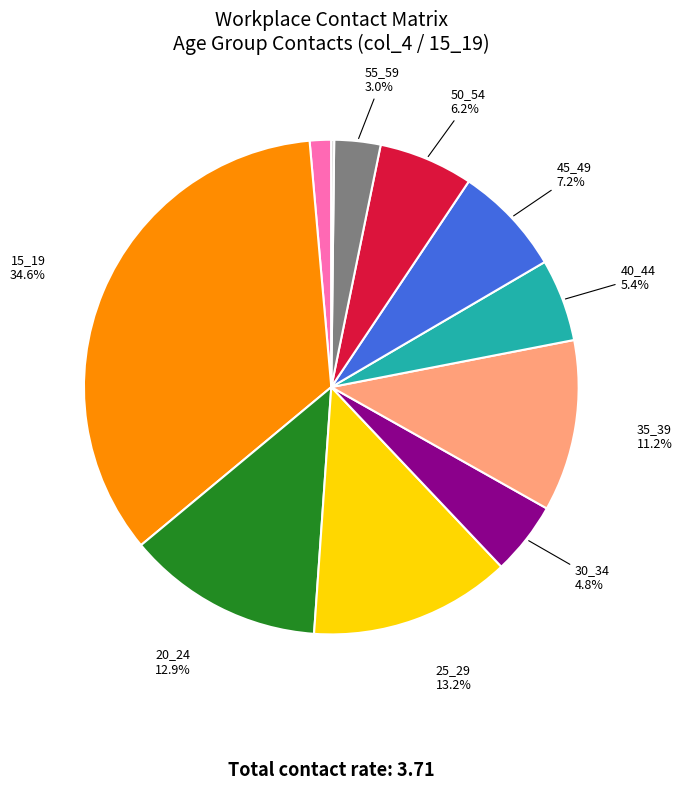

Does any single category account for the majority?

No